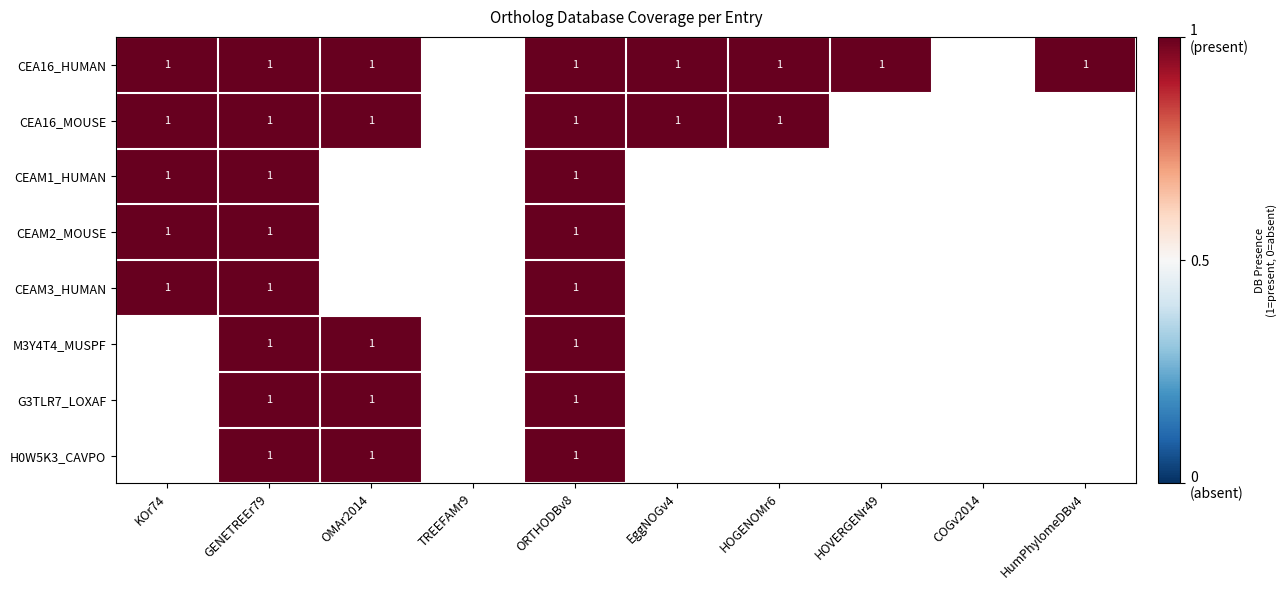

What is the maximum value shown in the chart?

1